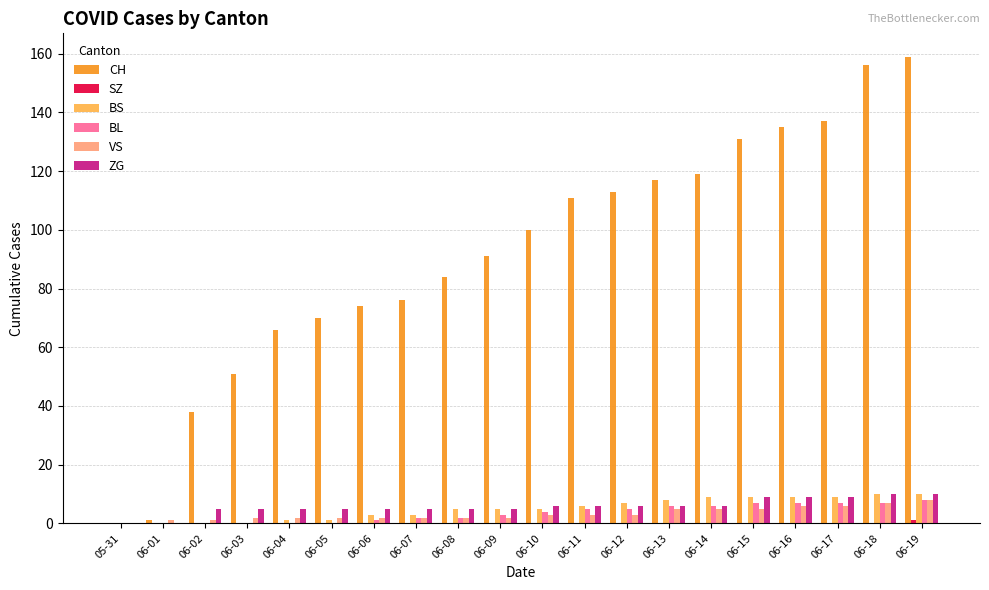

Between 06-01 and 06-07, which series saw the biggest shift?

CH